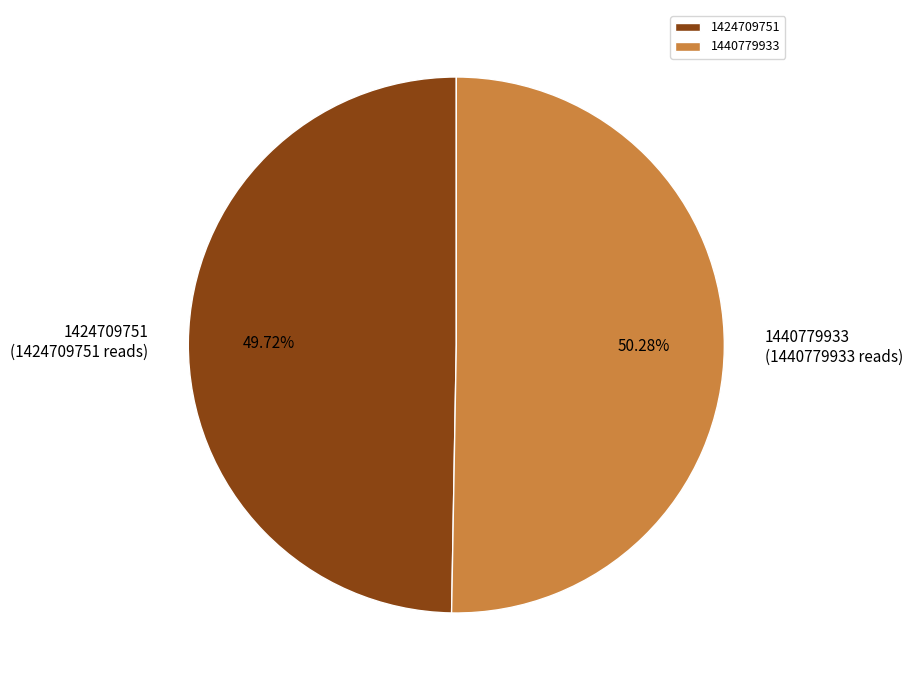

Combined, do 1440779933 and 1424709751 account for over 50%?

Yes